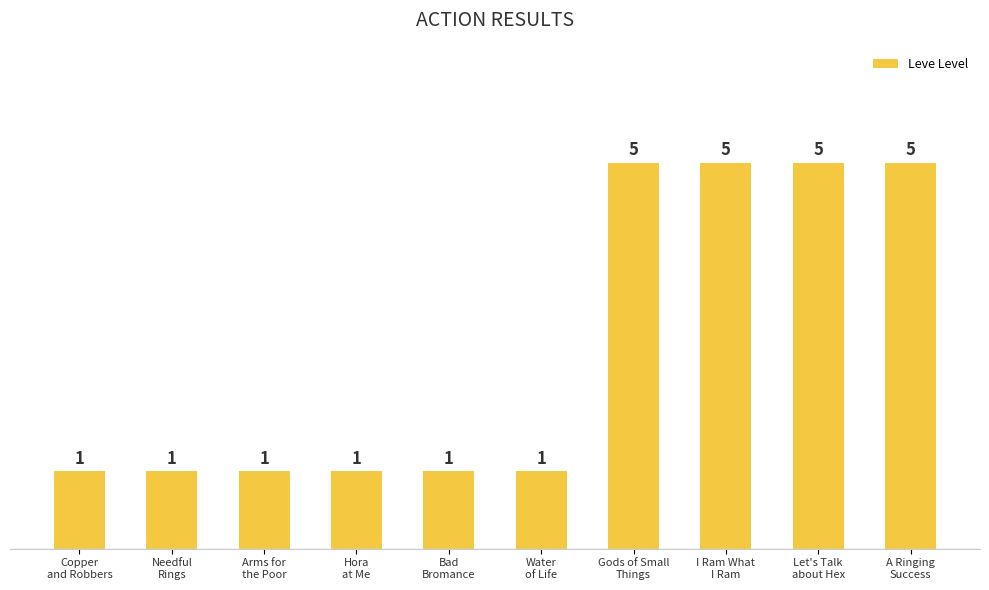

Reading right to left, transcribe all the data shown in this chart.

5	5	5	5	1	1	1	1	1	1